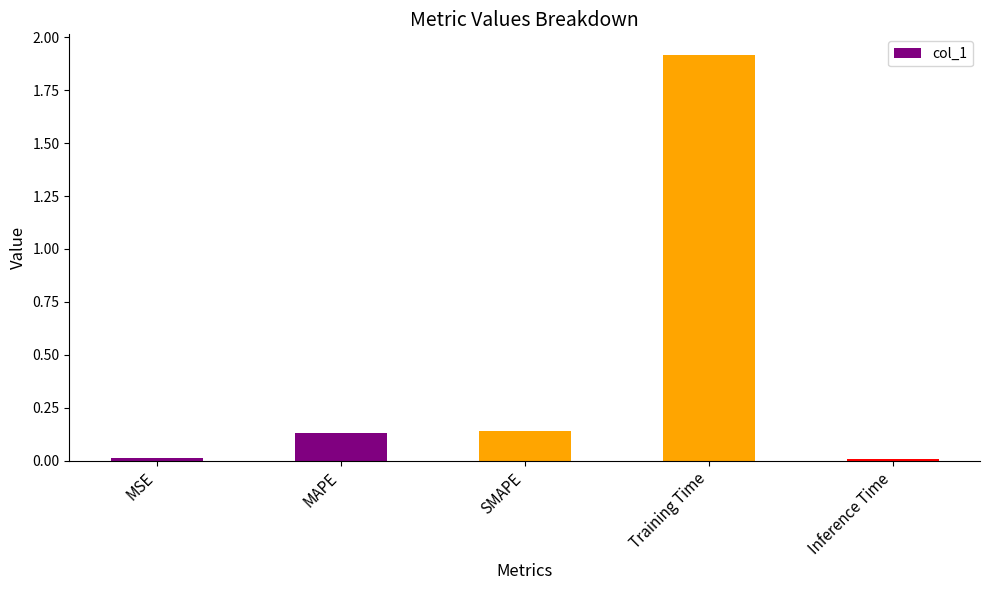

The chart shows a value of 0.0 at MSE. True or false?

True